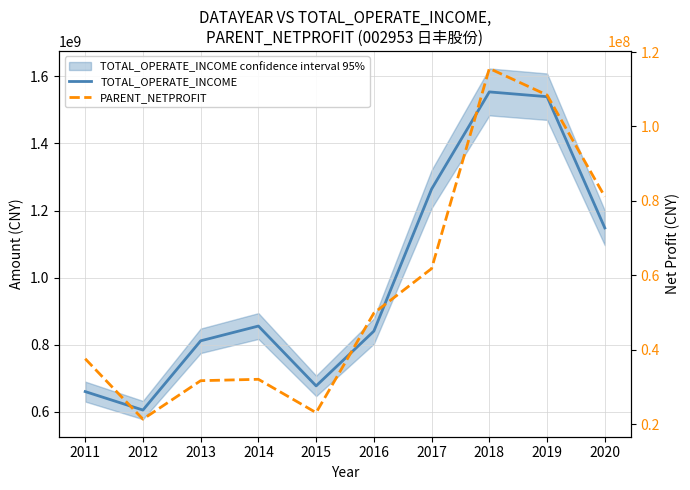

Reading left to right, list all the values displayed in this chart.

TOTAL_OPERATE_INCOME: 660178530.4	605087230.9	811549429.4	855595494.5	677080979.5	840487638.5	1264078145.4	1553790299.6	1539539280.3	1148161466.2
PARENT_NETPROFIT: 37580369.0	21344288.7	31688327.2	32060382.2	23100334.7	49845935.4	61807462.2	115576204.2	108436238.7	81137630.6